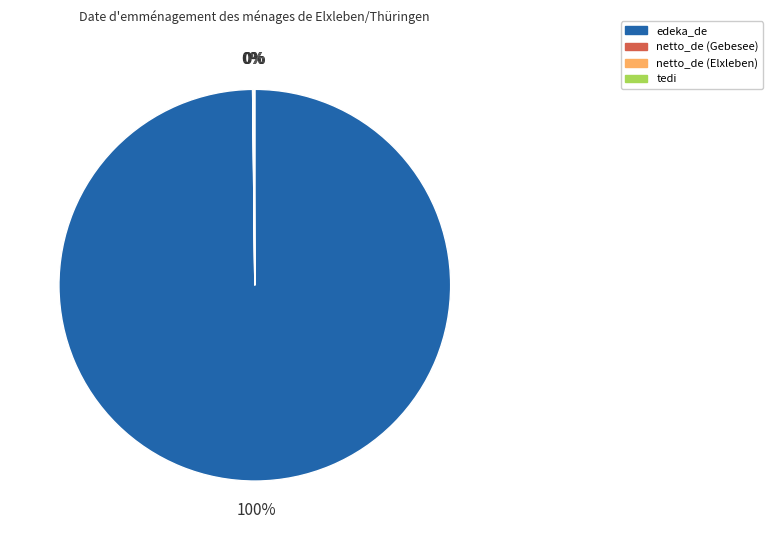

Is there any slice that represents more than half of the pie?

Yes